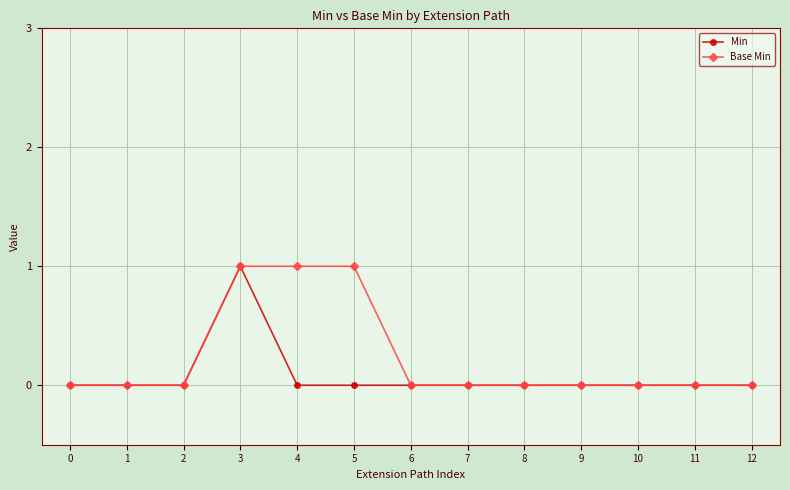

How many lines are shown in the chart?

2